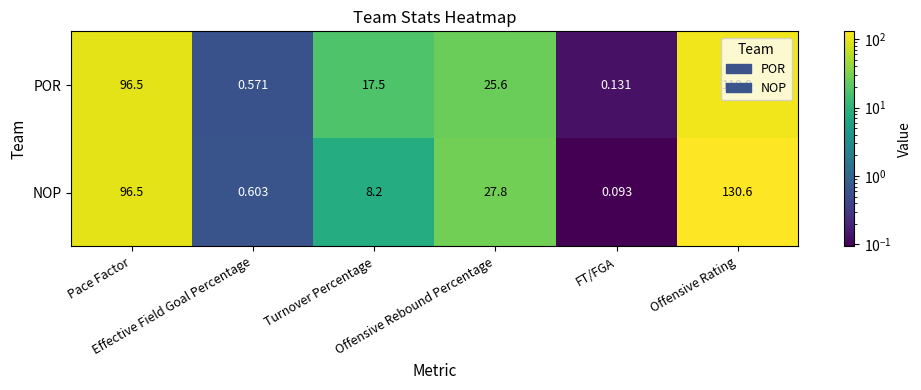

Which label corresponds to the smallest value in the chart?

FT/FGA